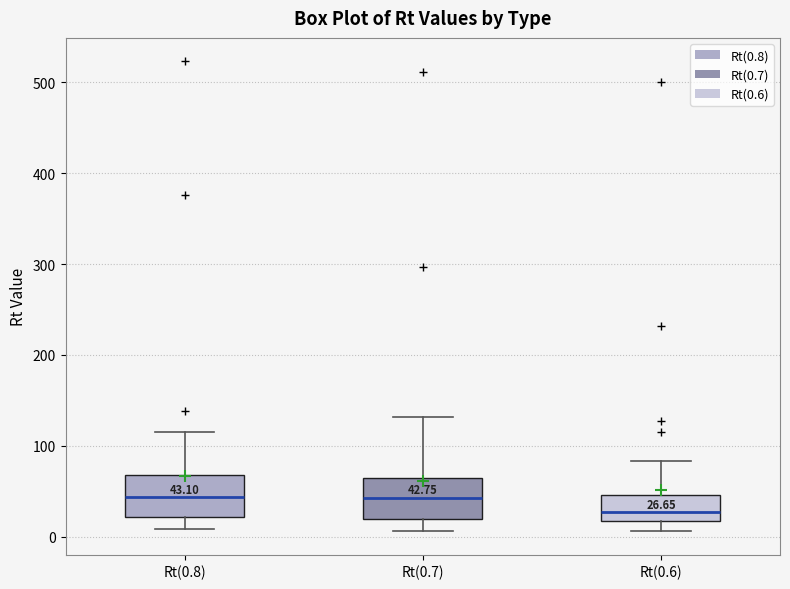

Which box has the lowest median line?

Rt(0.6)